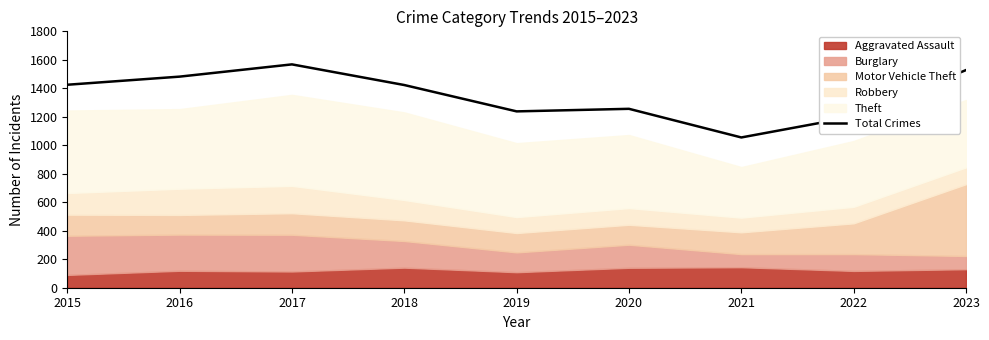

The chart shows a value of 1568 at 2017. True or false?

True